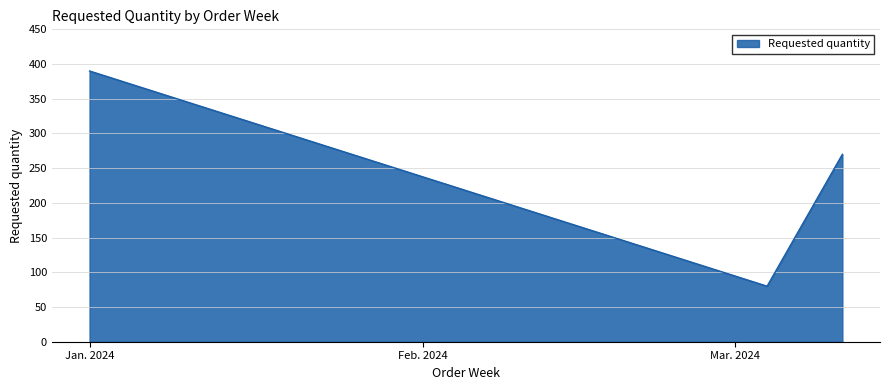

What is the maximum value shown in the chart?

390